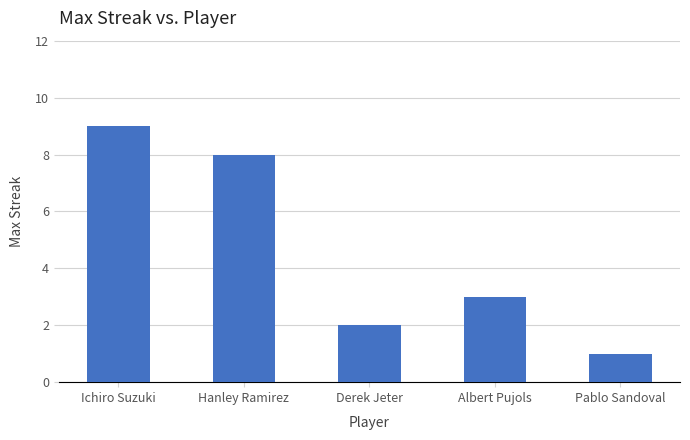

Which category has the lowest value across all series?

Pablo Sandoval